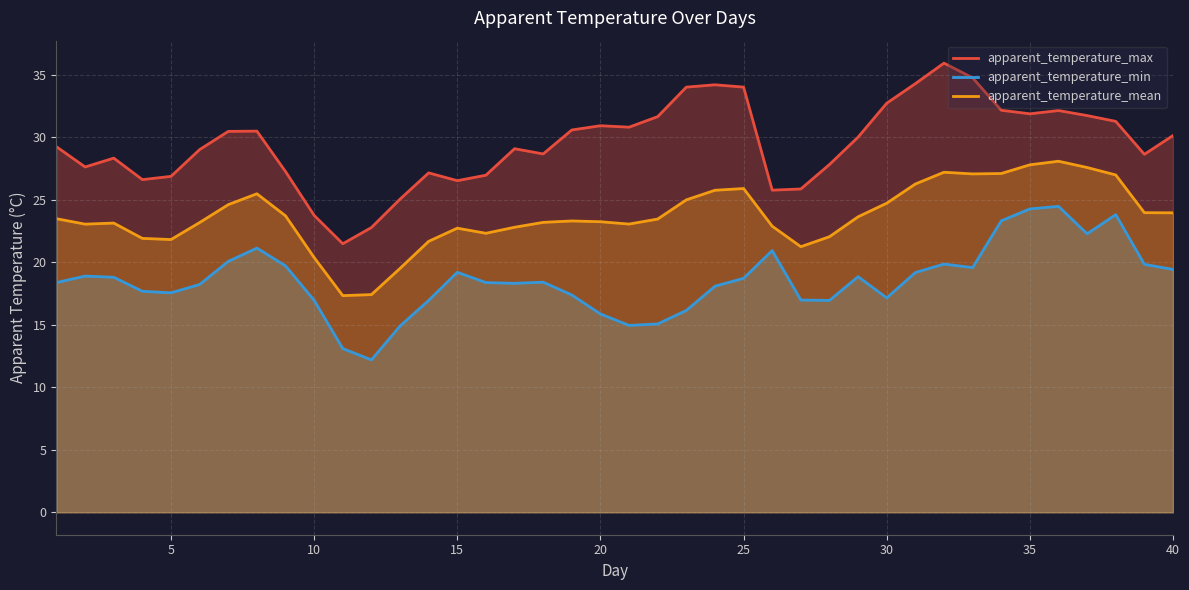

What is the difference between the maximum and minimum values in the apparent_temperature_max series?

14.5